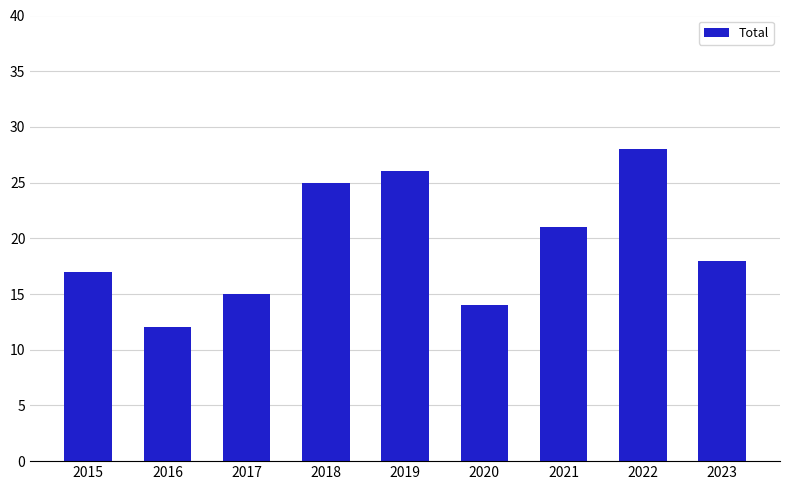

Reading right to left, extract all data points from this chart.

18	28	21	14	26	25	15	12	17